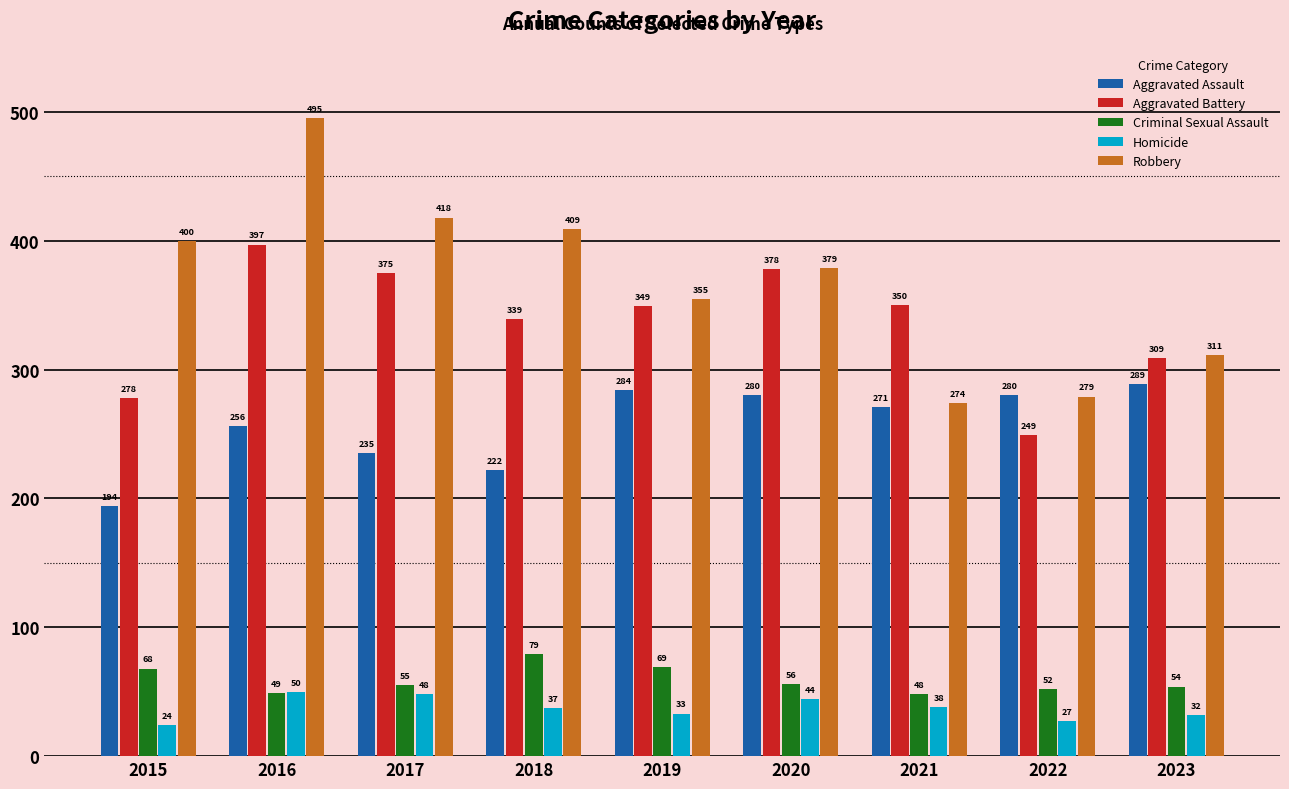

At how many categories does at least one series exceed 75?

9